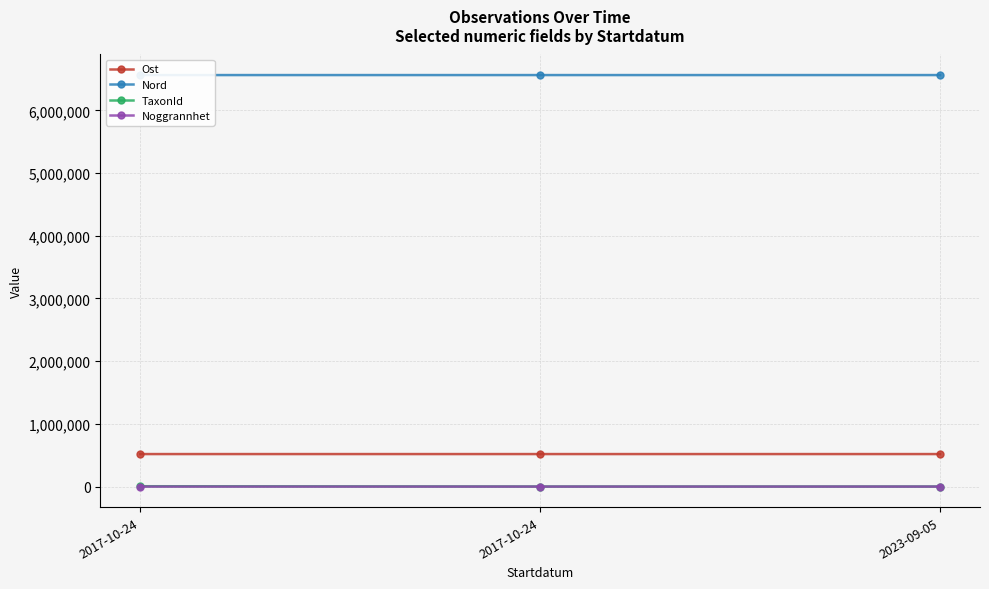

Where is Nord nearest to the value 6561838?

2023-09-05